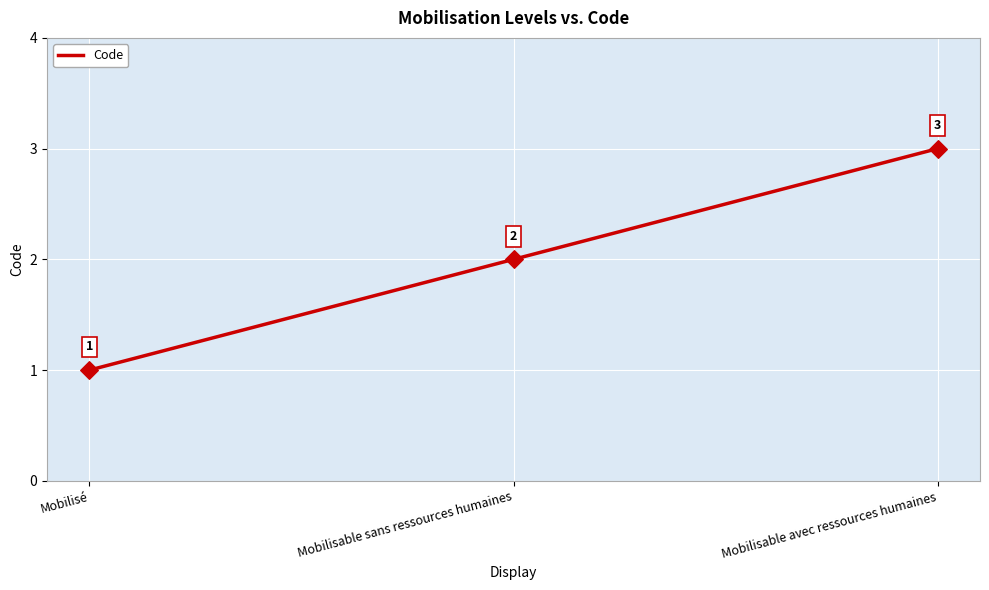

What is the change in value from Mobilisé to Mobilisable avec ressources humaines?

+2